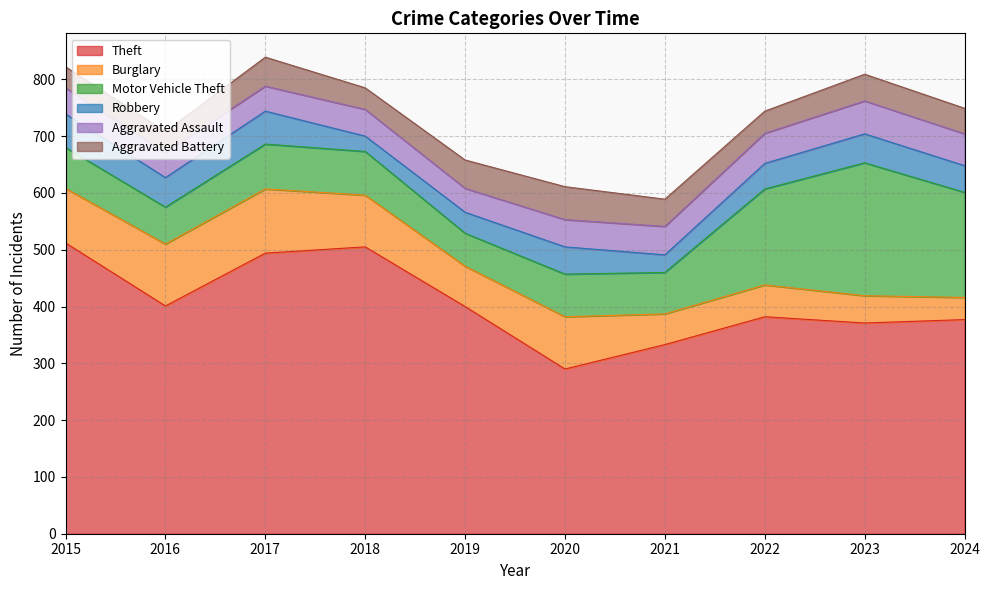

What is the value of the Robbery point at the 8th from the left?

45